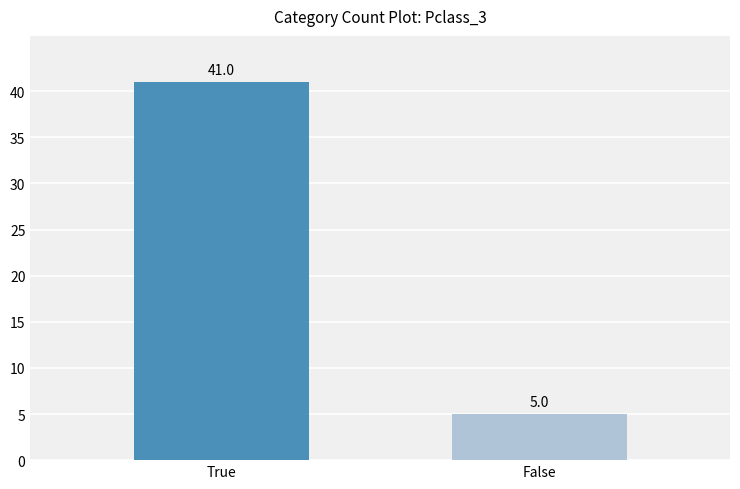

What is the average value?

23